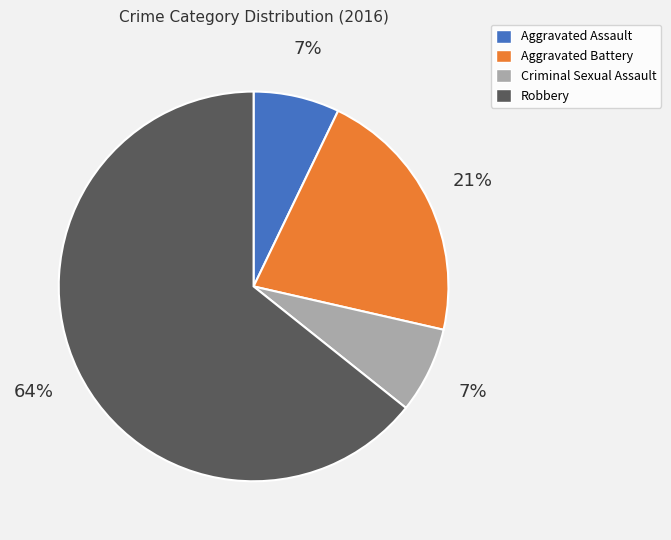

Do Aggravated Battery and Aggravated Assault together represent more than half of the pie?

No